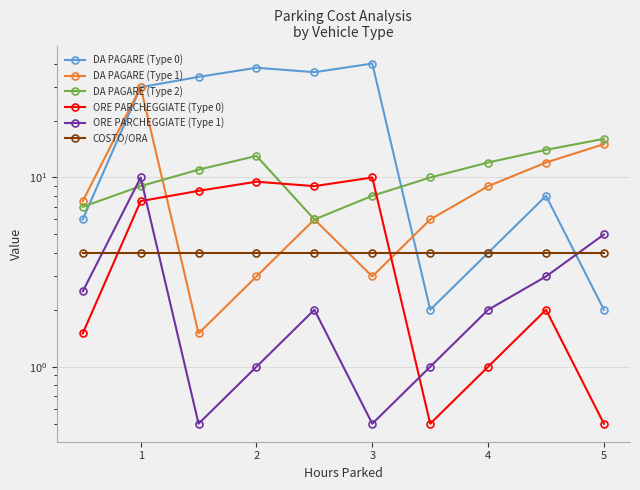

What is the minimum value shown in the chart?

0.5